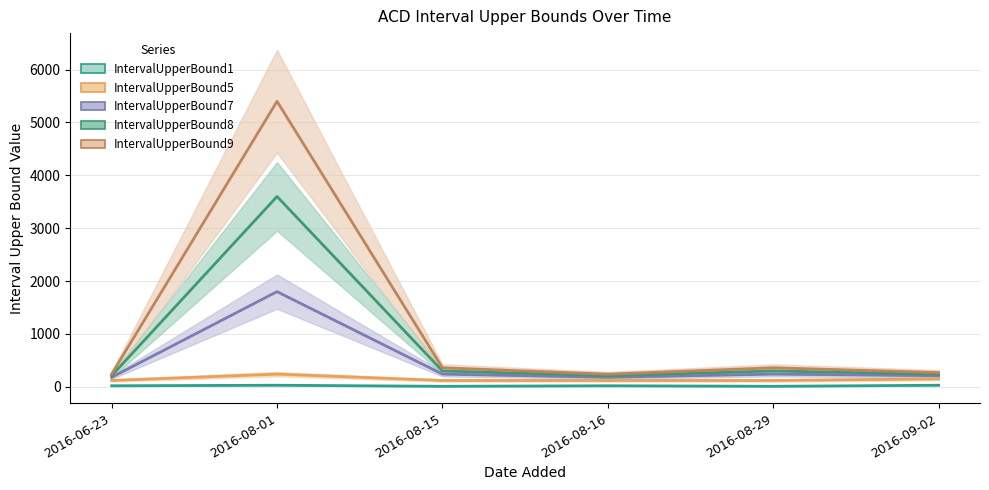

How many IntervalUpperBound1 values are between 10 and 30?

6